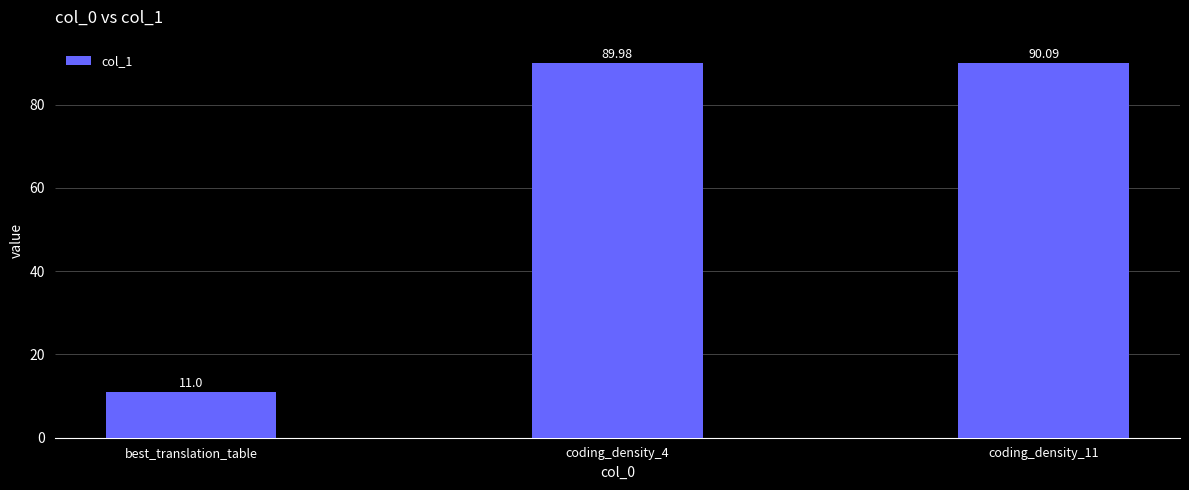

Count the number of data series in this chart.

1